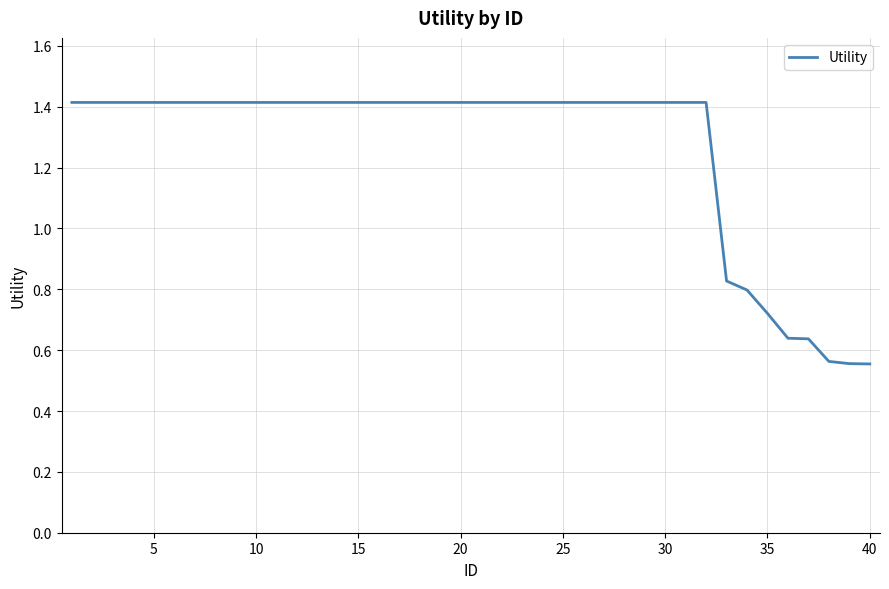

What is the greatest value displayed?

1.4